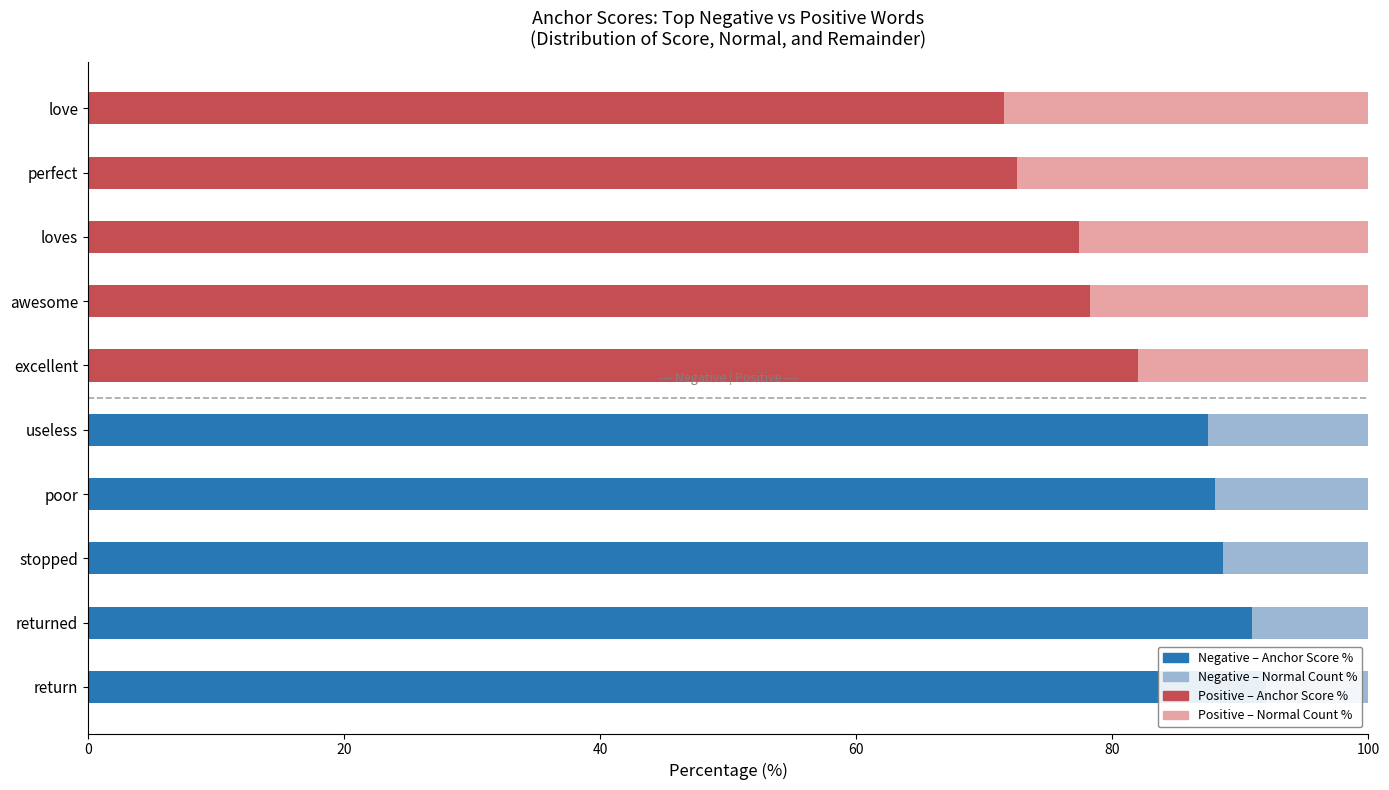

Is the value of Normal Count % at 0 greater than the value of Remainder % at 0?

Yes